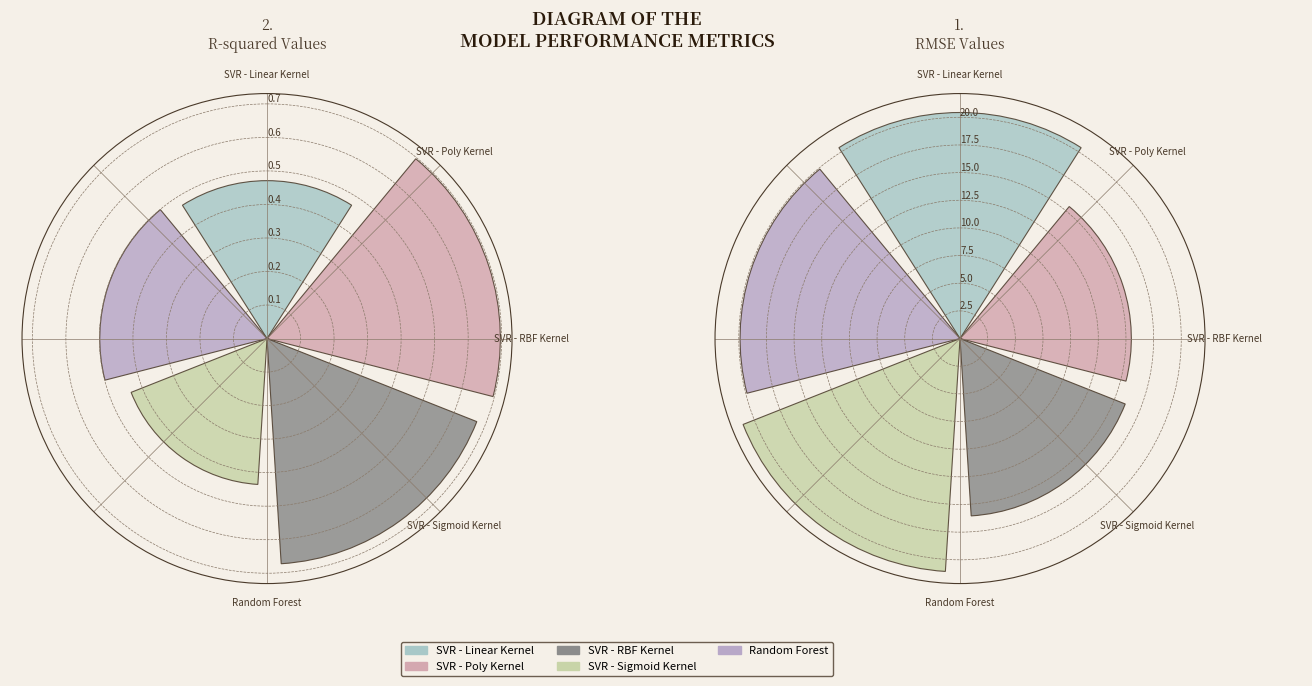

At R-squared, list the series in order from smallest to largest.

SVR - Sigmoid Kernel, SVR - Linear Kernel, Random Forest, SVR - RBF Kernel, SVR - Poly Kernel